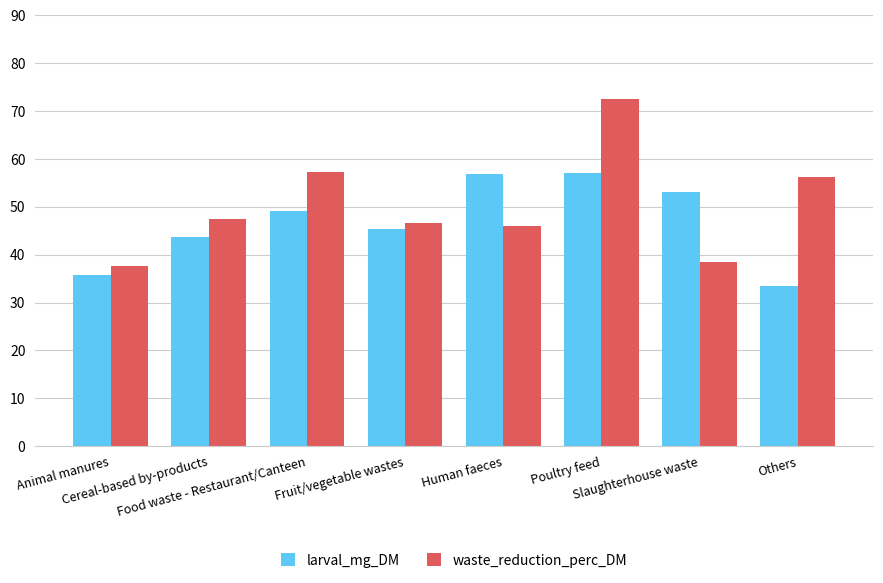

Rank the series at Food waste - Restaurant/Canteen from highest to lowest value.

waste_reduction_perc_DM, larval_mg_DM